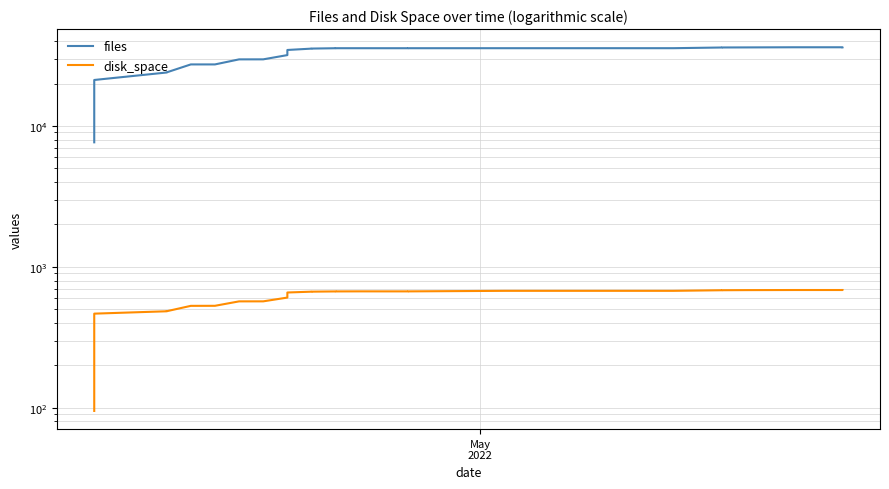

How many lines are shown in the chart?

2